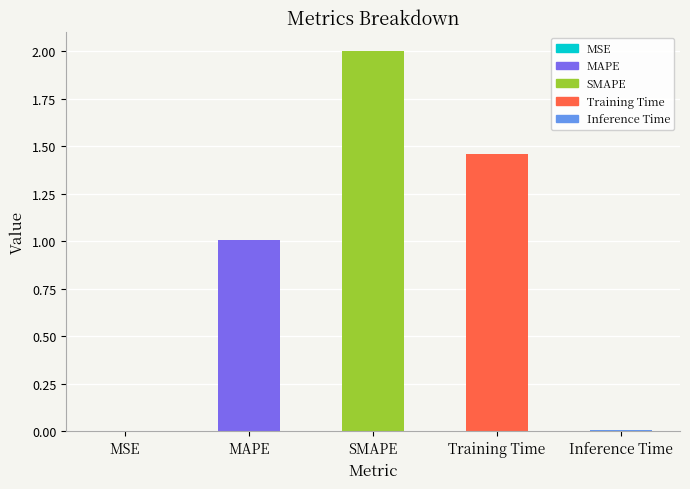

What is the sum of all values?

4.5